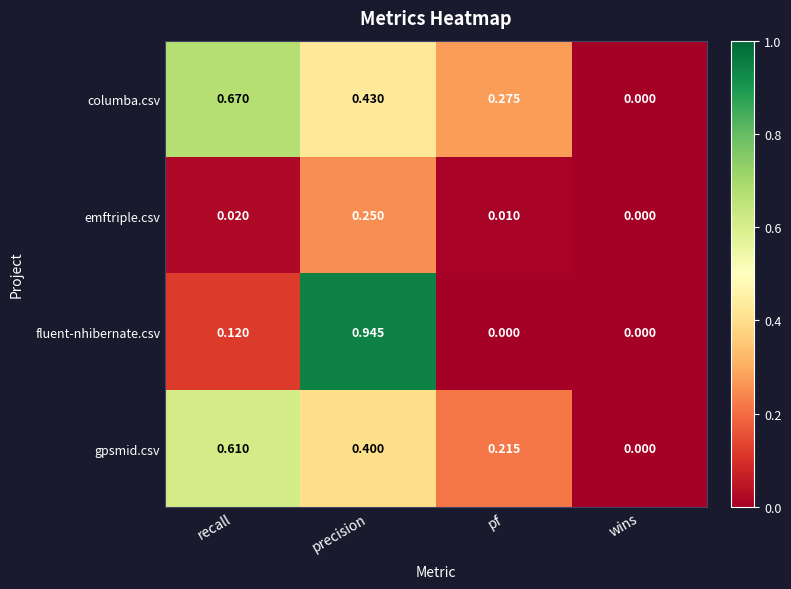

Rank the series at precision from highest to lowest value.

fluent-nhibernate.csv, columba.csv, gpsmid.csv, emftriple.csv